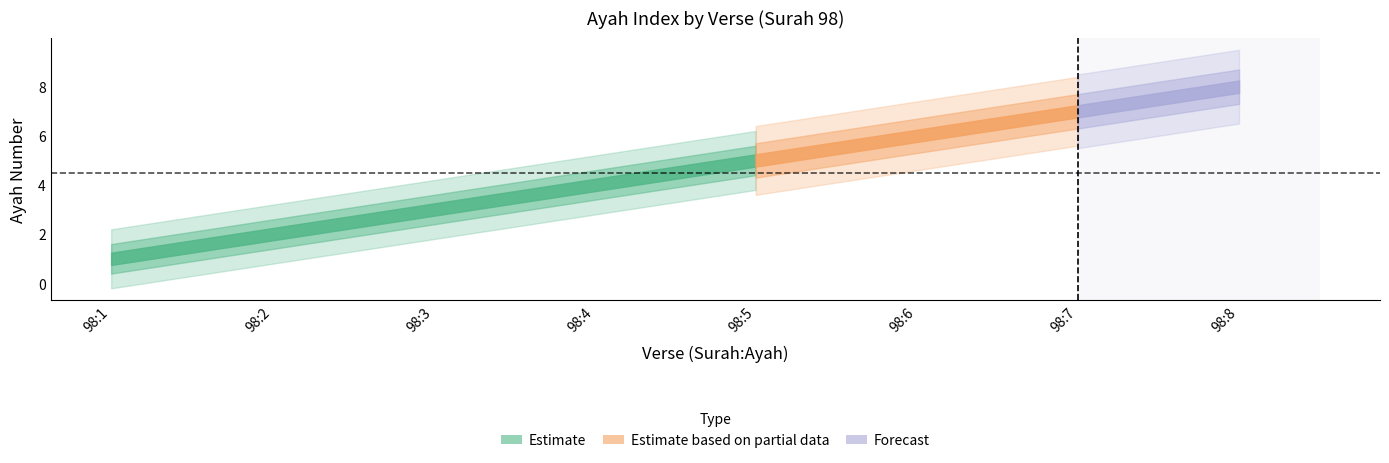

What is the difference between the maximum and minimum values?

7